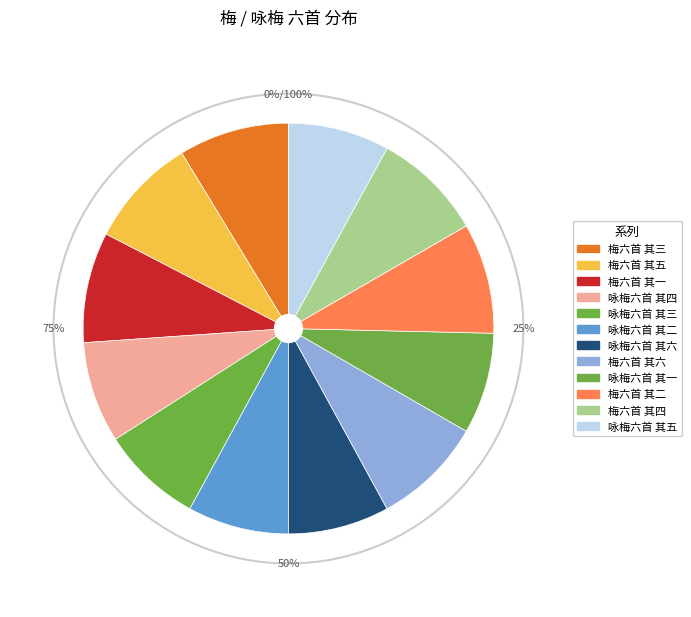

To the nearest percent, what is the average slice percentage?

8%